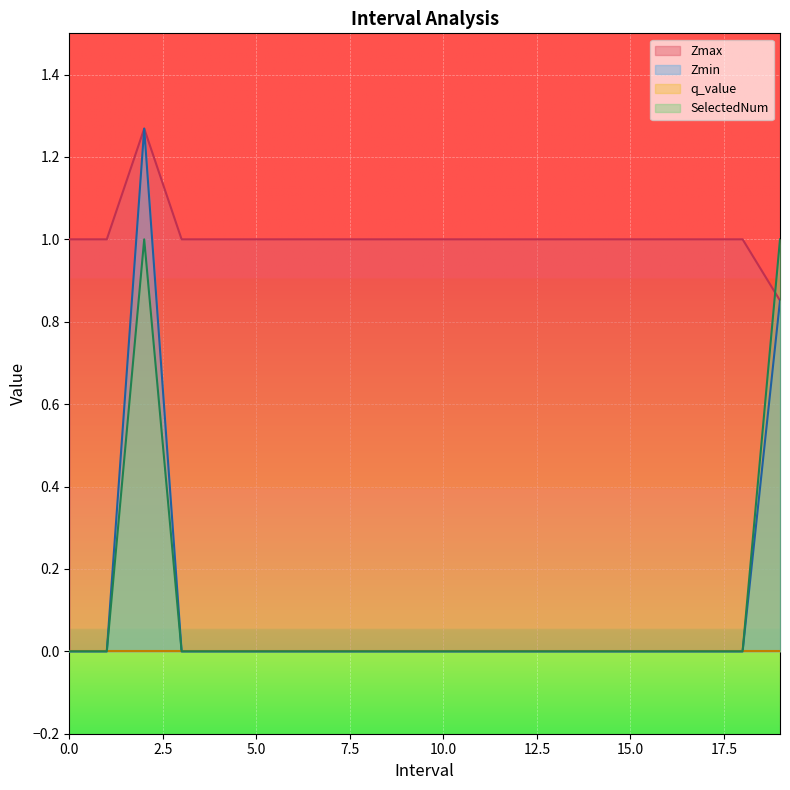

Is it true that Zmin equals 0.0 at 9?

True